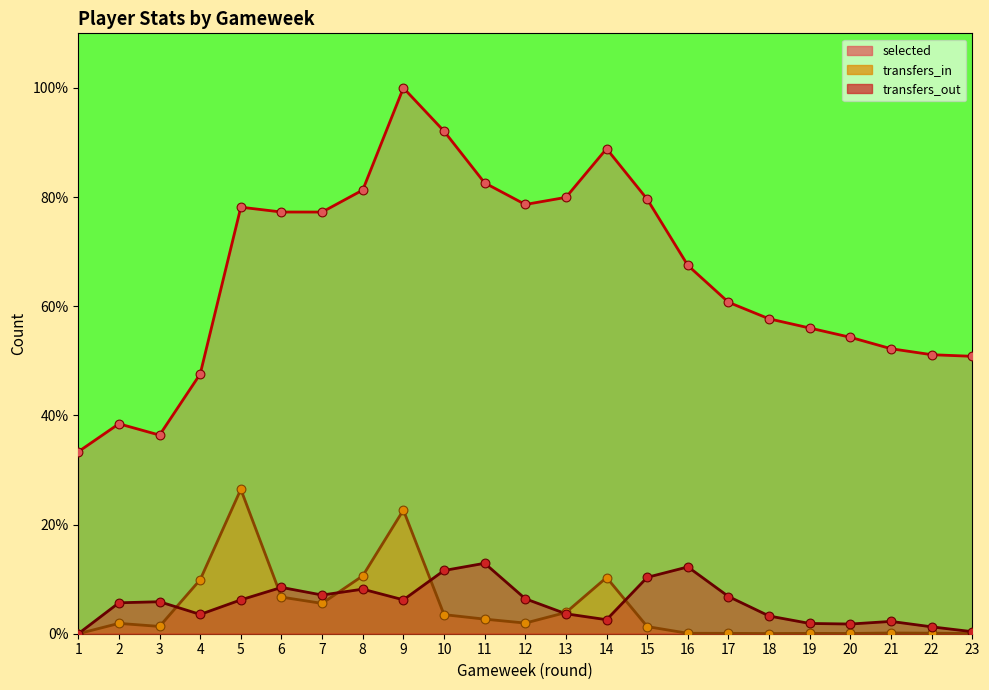

Is the value of transfers_out at 20 greater than the value of transfers_in at 23?

Yes